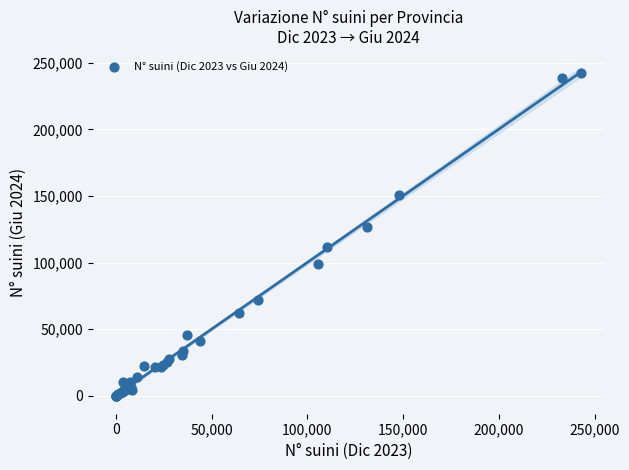

What Y value in the scatter plot is closest to 121025?

127065